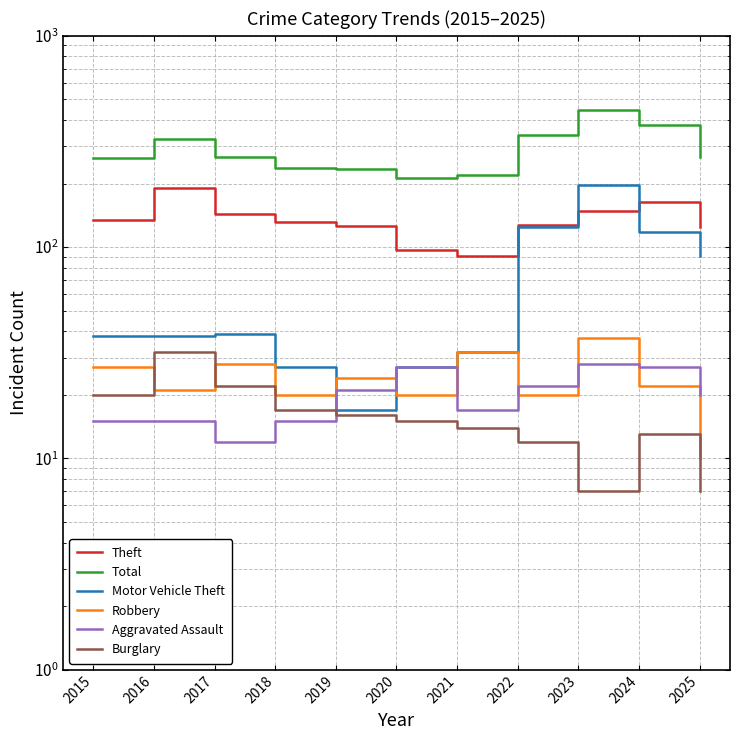

At which category does Motor Vehicle Theft reach its first local peak?

2017